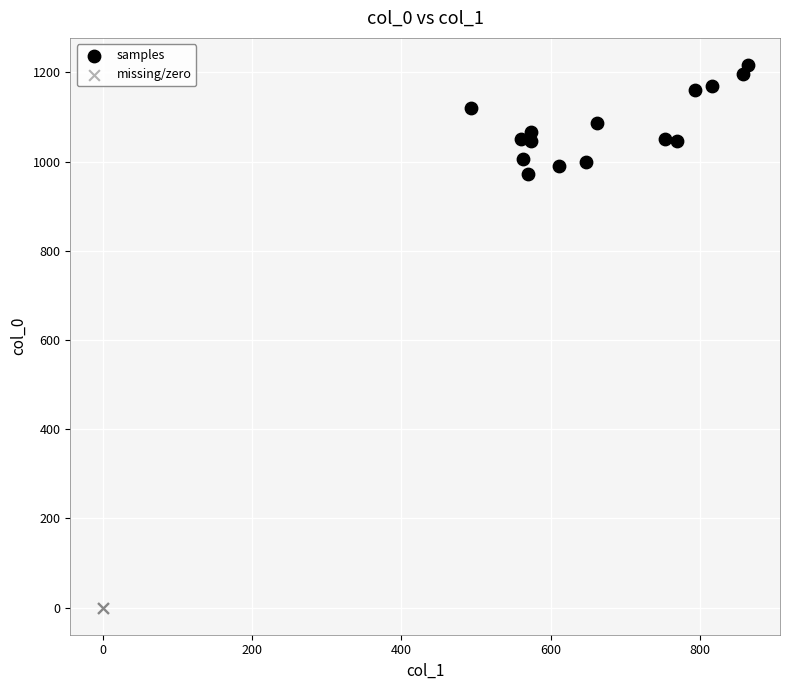

Which series contains the highest Y value?

samples